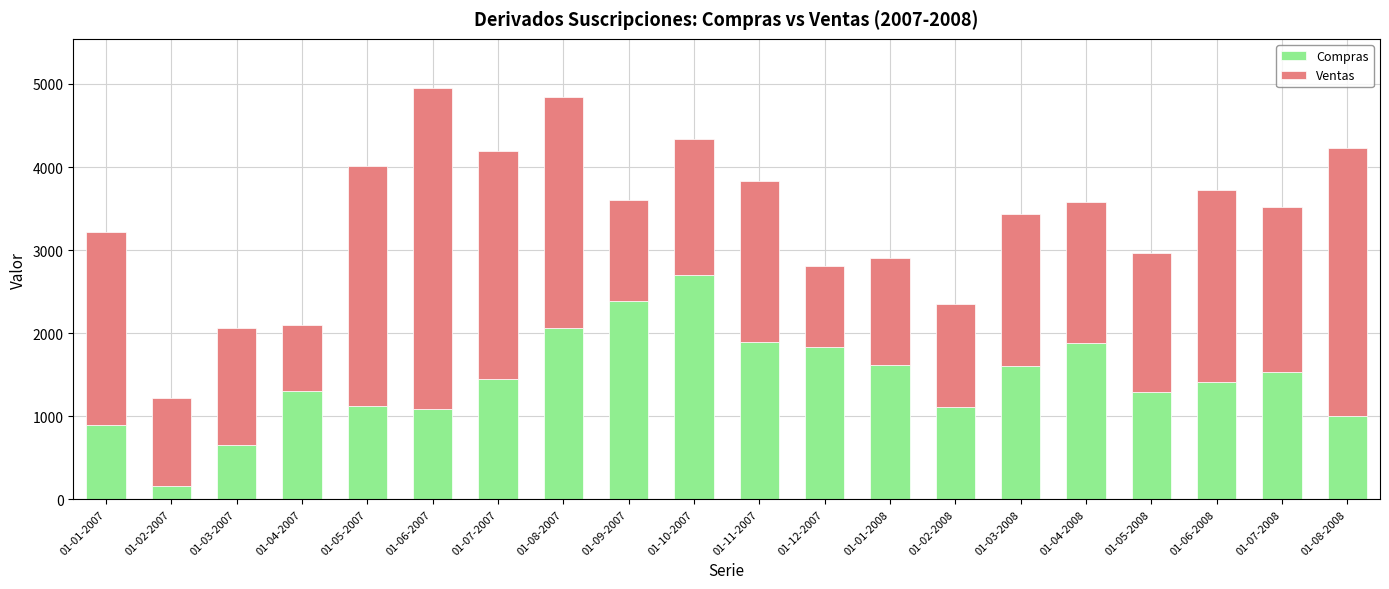

What are all the series names shown in the legend?

Compras, Ventas